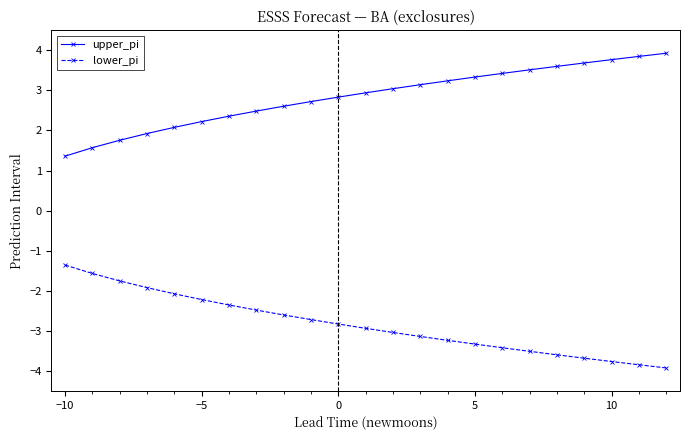

What are all the series names shown in the legend?

upper_pi, lower_pi